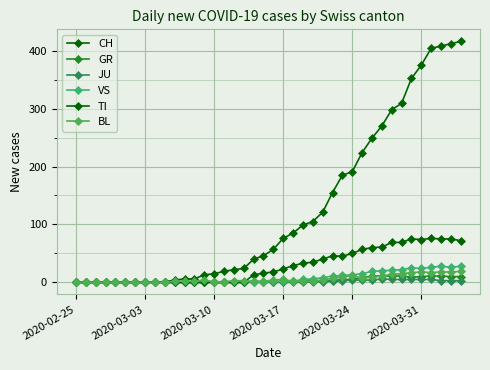

What is the greatest value displayed?

416